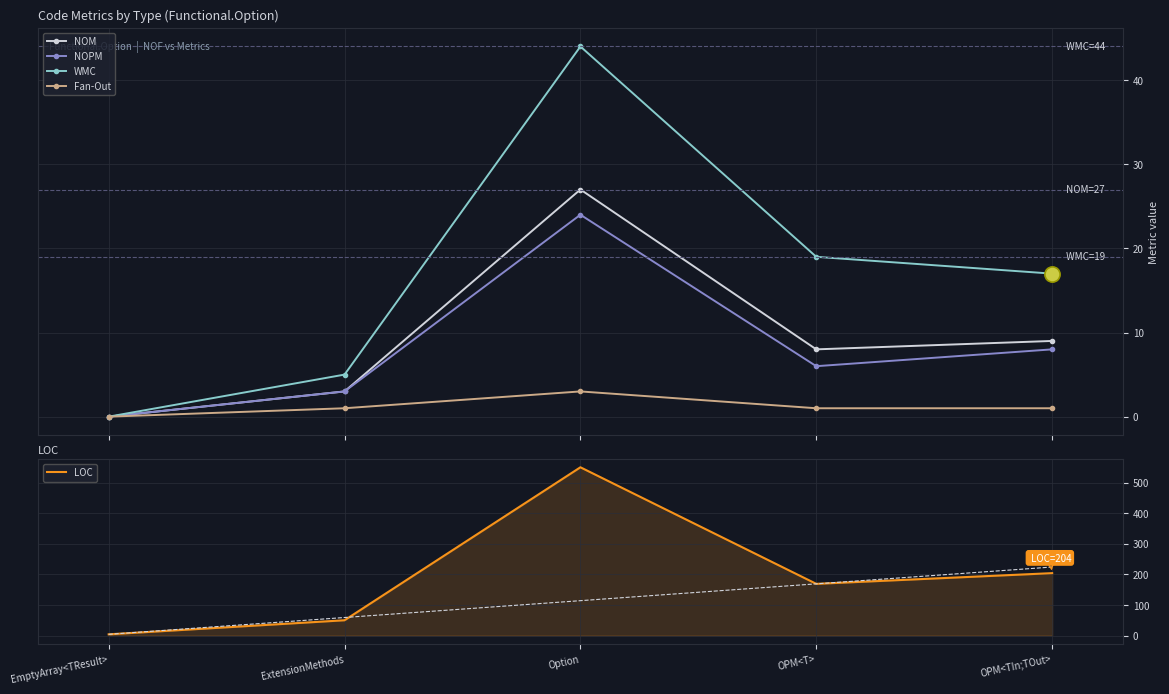

Is the value of Fan-Out at Option greater than the value of NOM at OPM<TIn;TOut>?

No